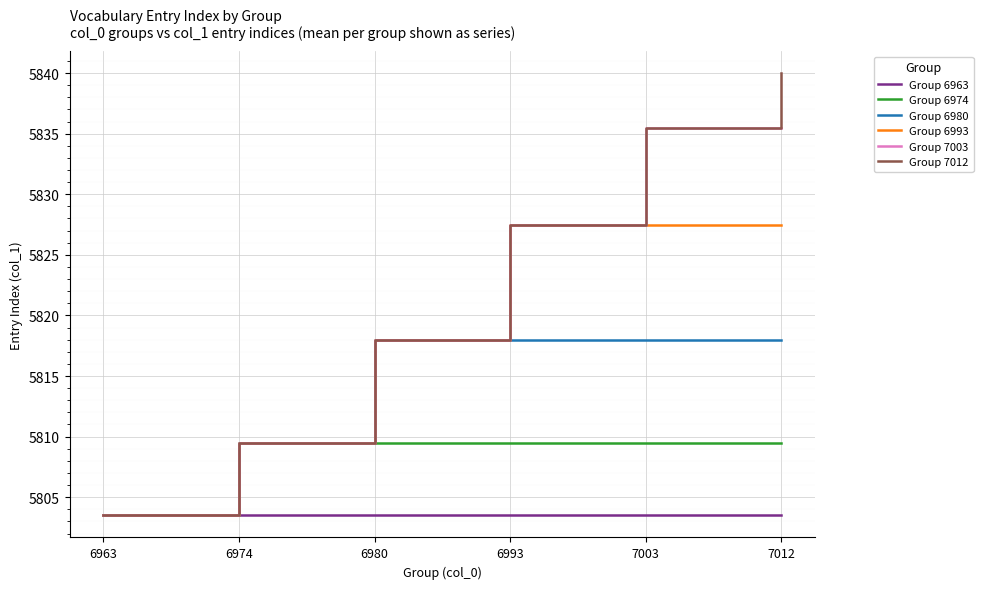

Rank the series by their maximum value, from lowest to highest.

Group 6963, Group 6974, Group 6980, Group 6993, Group 7003, Group 7012